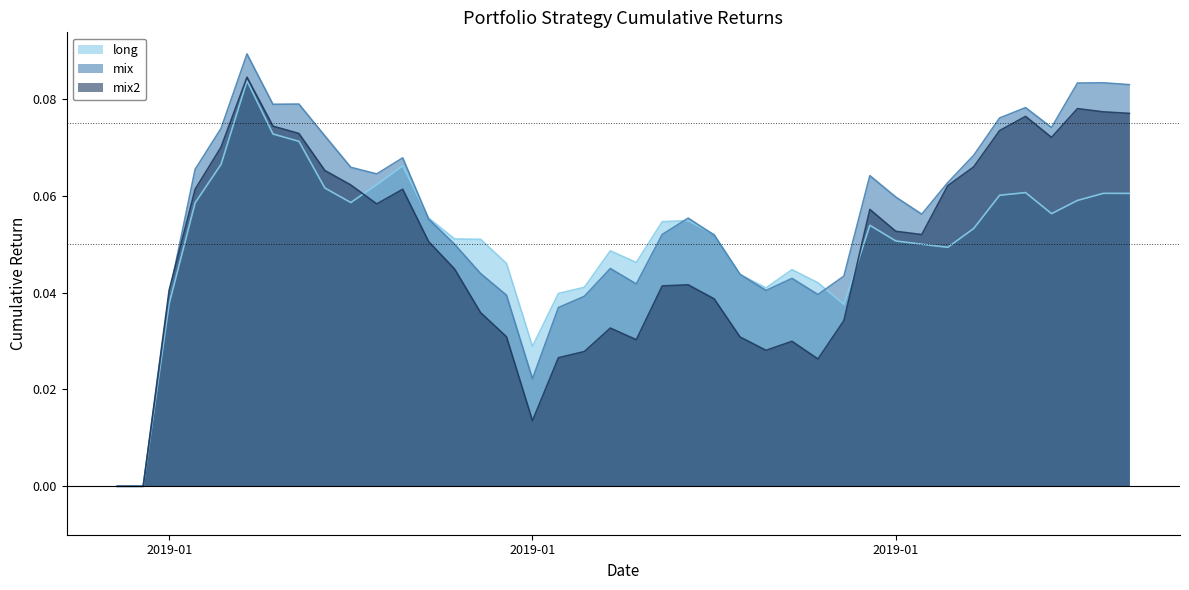

What is the value of the long point at the 13th from the left?

0.1